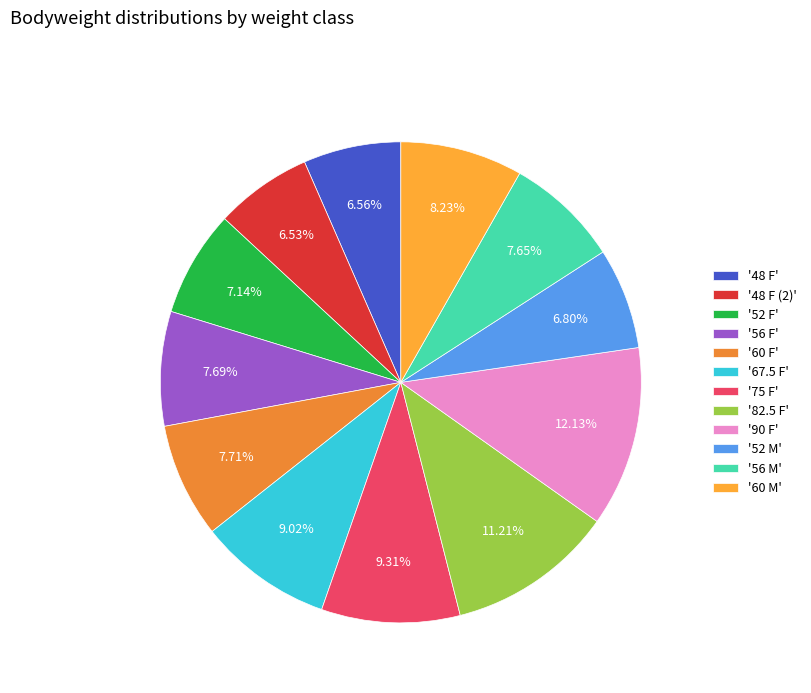

Which slice is the largest?

'90 F'